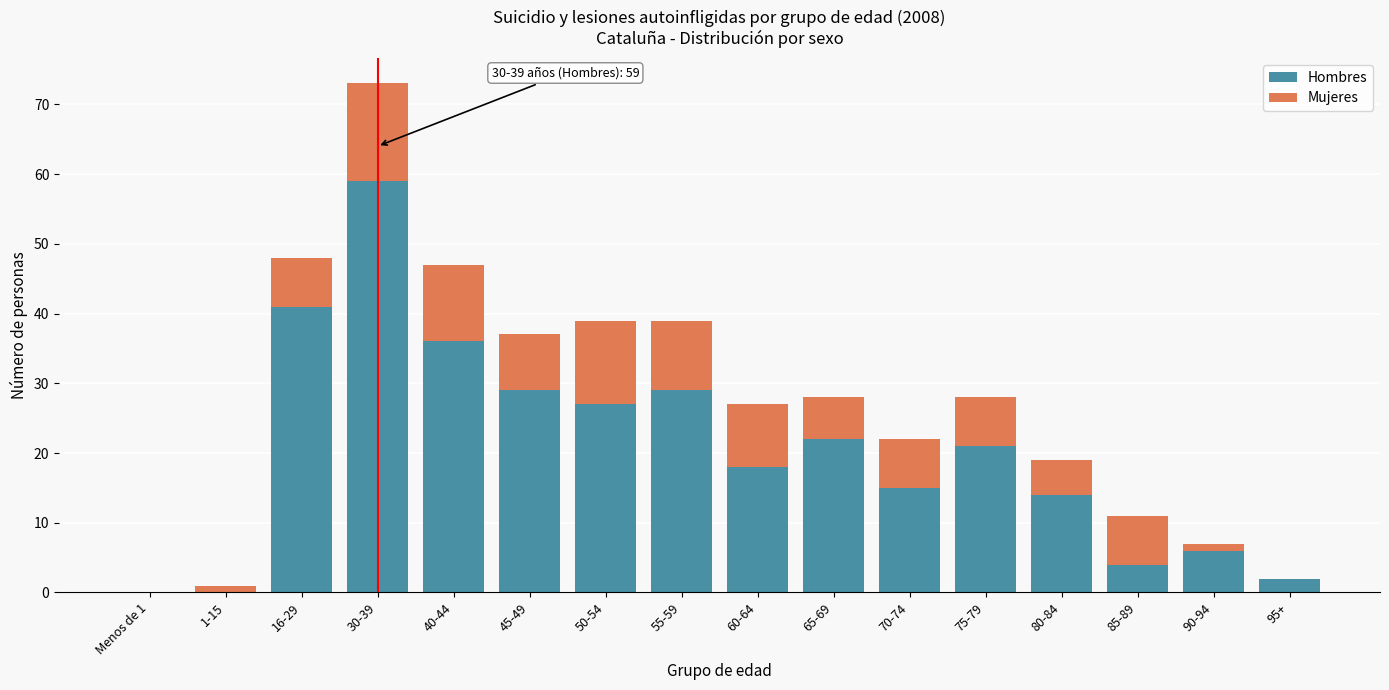

The value of Hombres at 40-44 is 36. True or false?

True